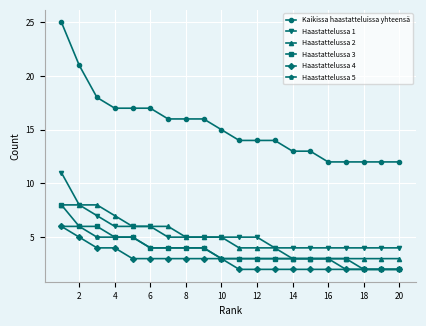

True or false: Haastattelussa 1 and Haastattelussa 4 intersect in this chart.

False